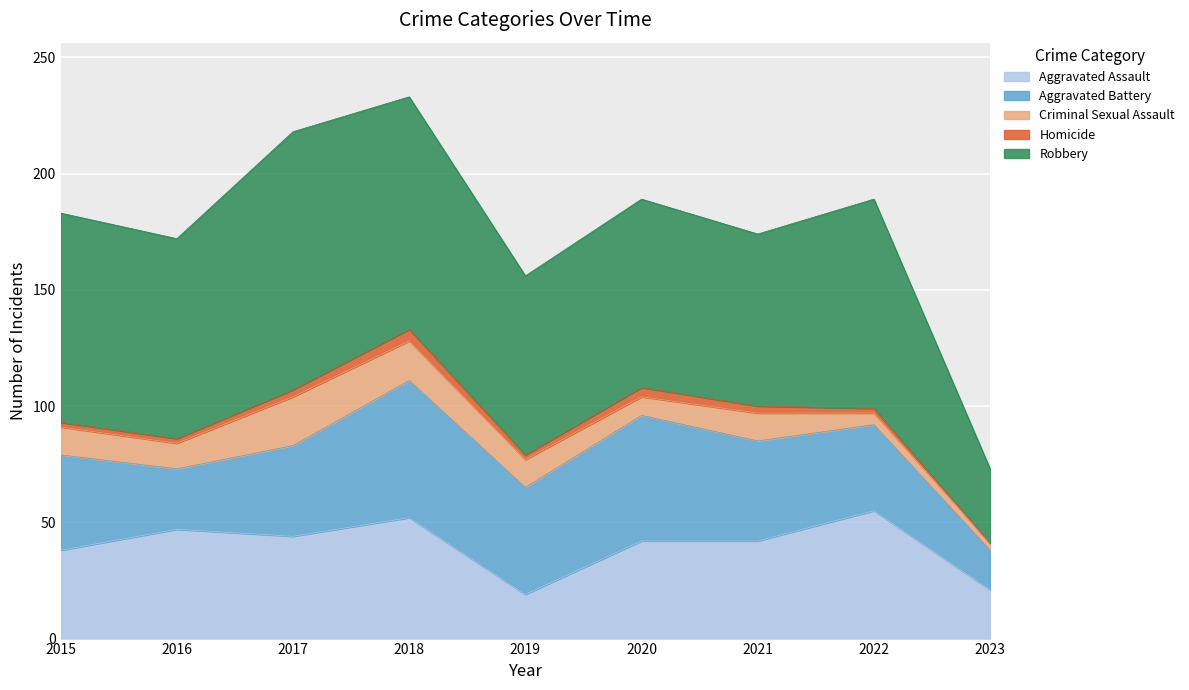

How many values in Homicide are above zero?

8